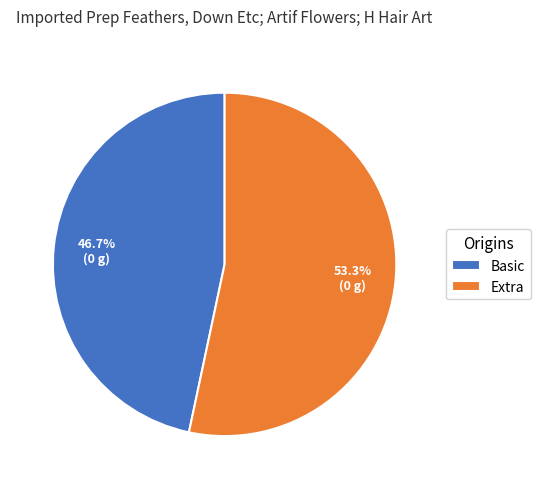

To the nearest percent, what is the difference between the largest and smallest slice percentages?

7%